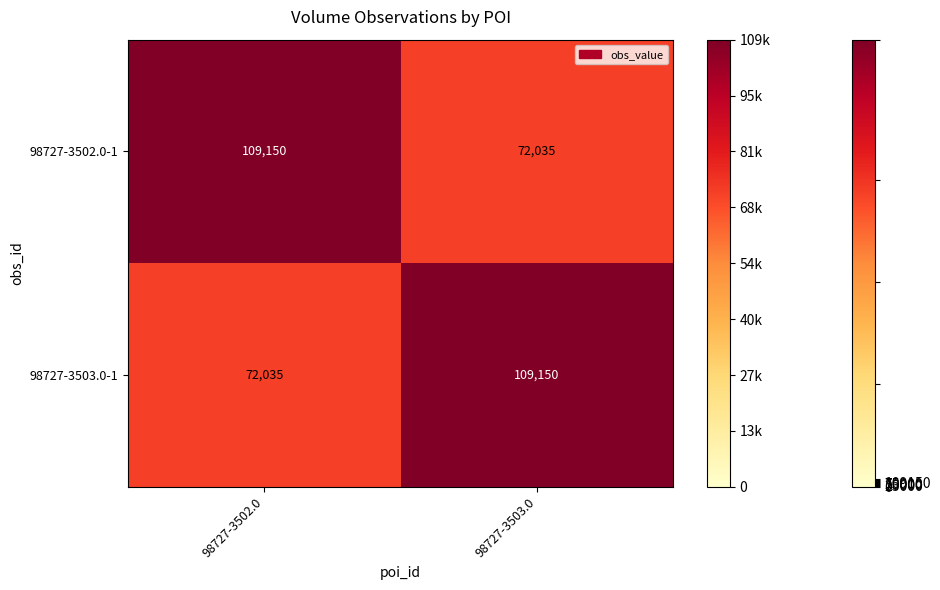

Count the number of categories in the chart.

2